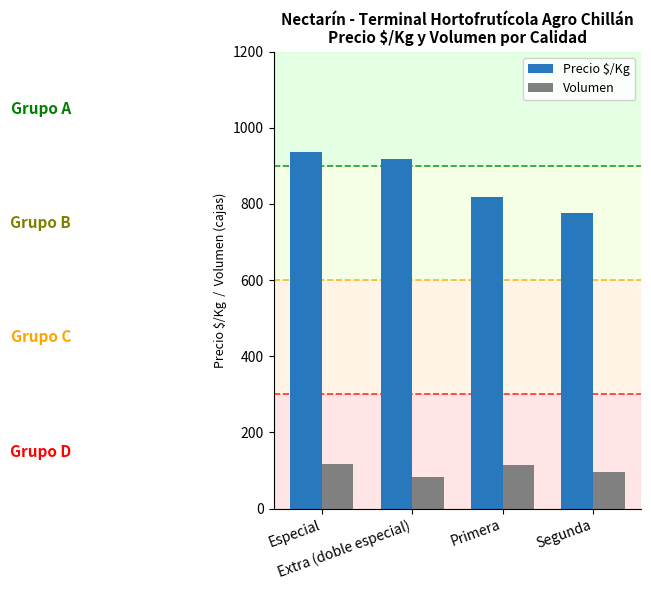

At which category does the chart reach its minimum across all series?

Extra (doble especial)